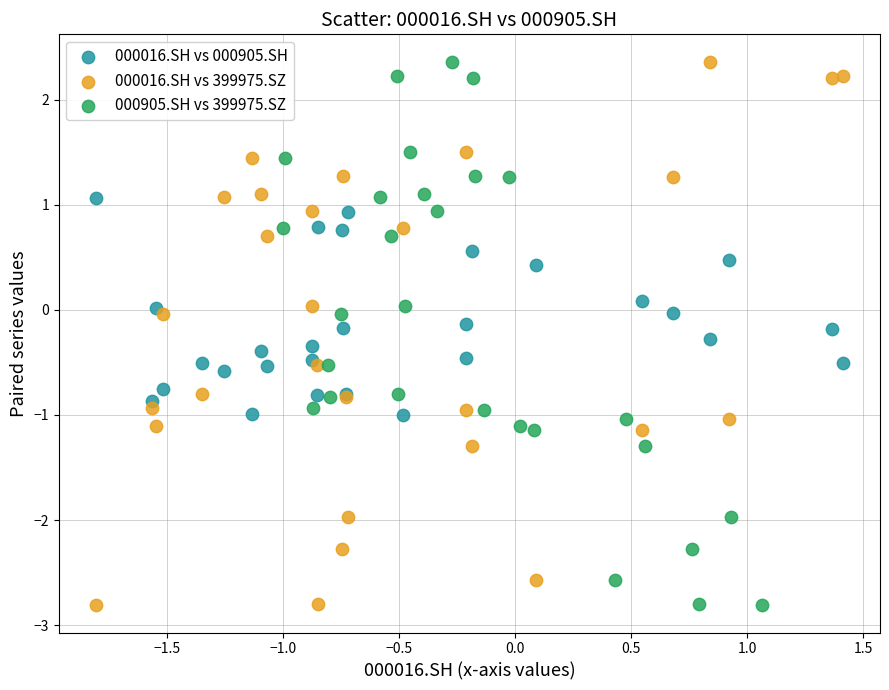

What are all the series names shown in the legend?

000016.SH vs 000905.SH, 000016.SH vs 399975.SZ, 000905.SH vs 399975.SZ